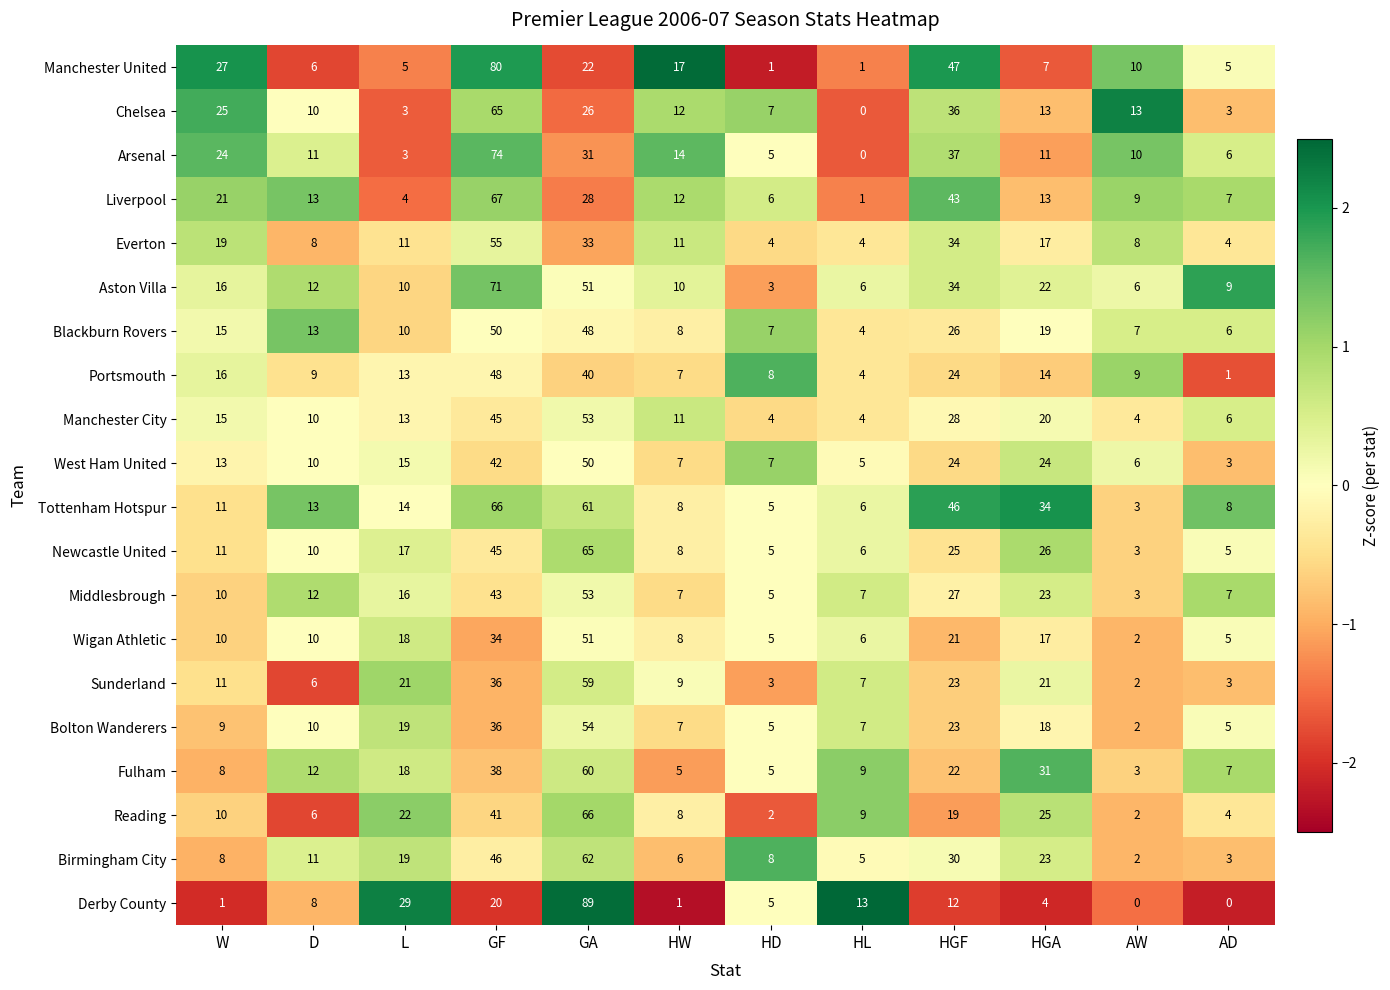

Which series changed the most between L and HL?

Derby County